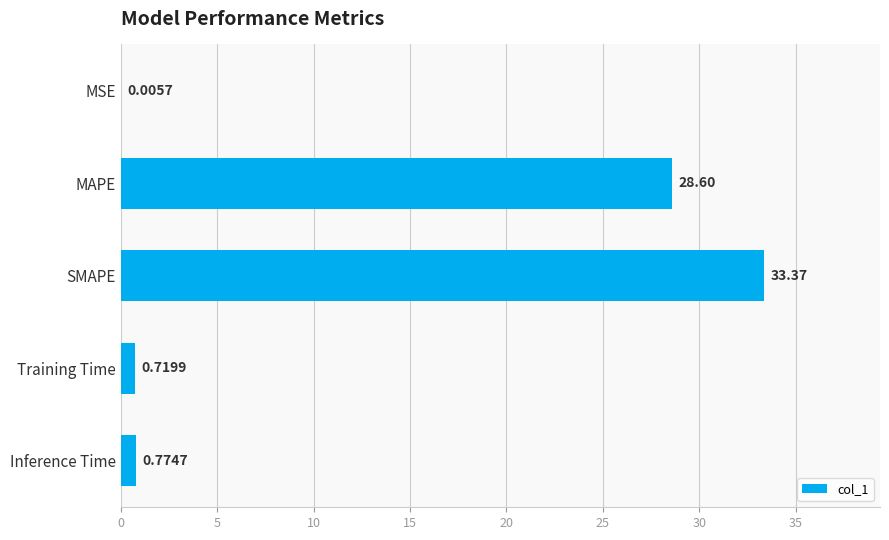

Which has a higher value, Inference Time or Training Time?

Inference Time